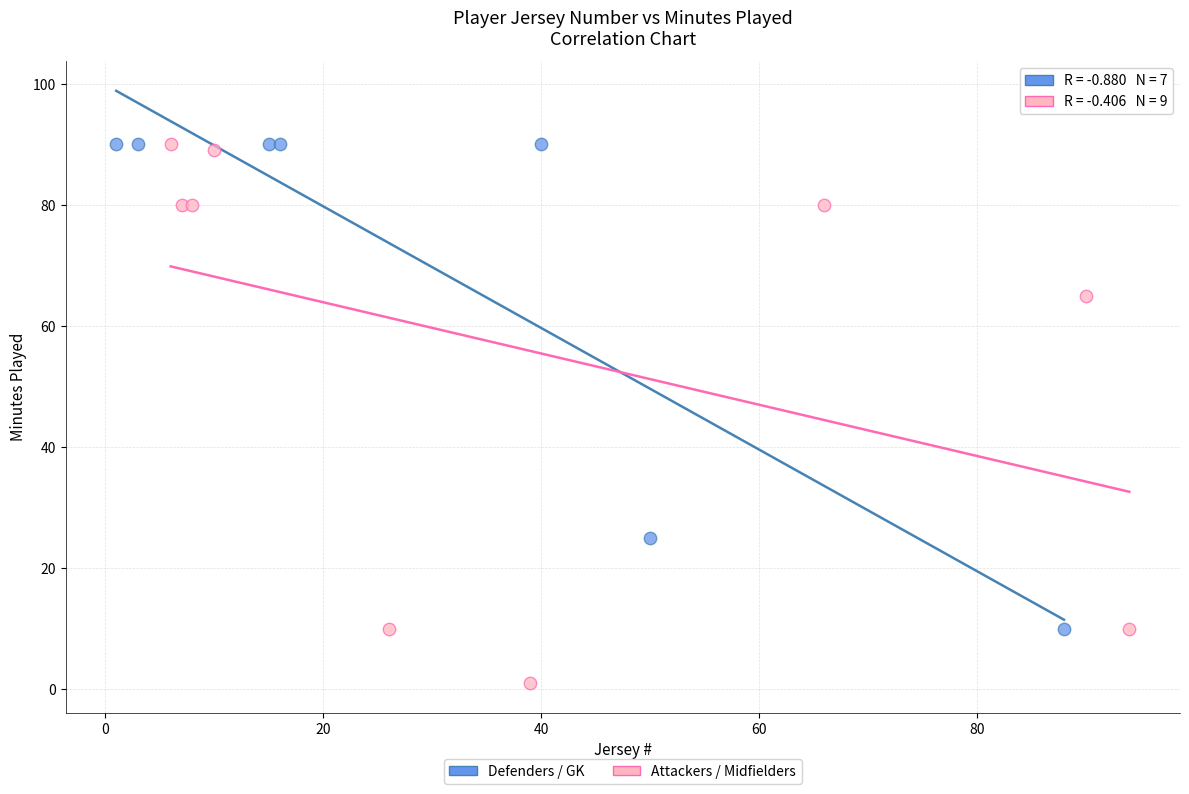

Which series reaches the minimum Y coordinate?

Attackers / Midfielders